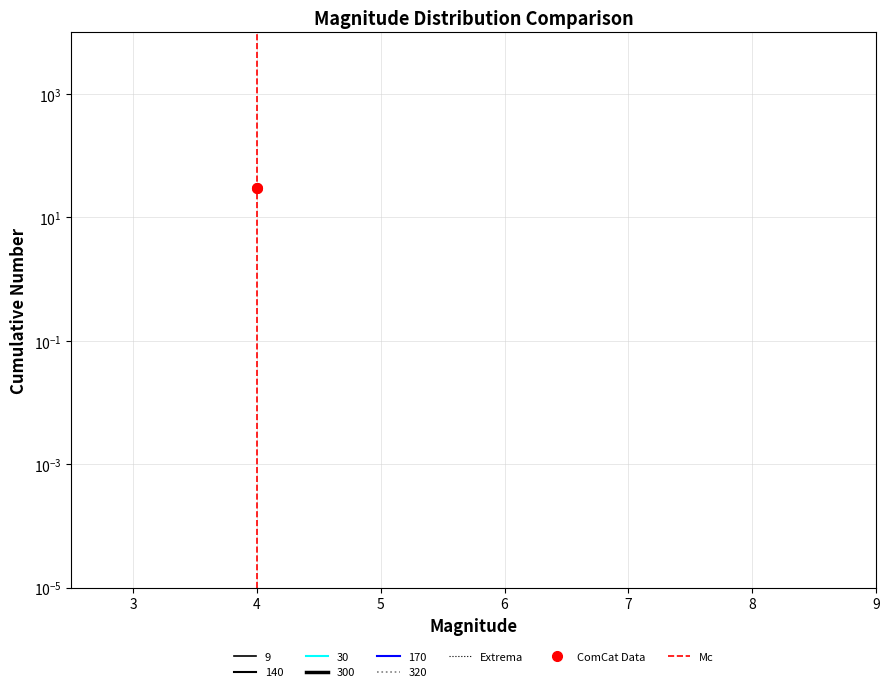

What is the sum of all Extrema values?

600